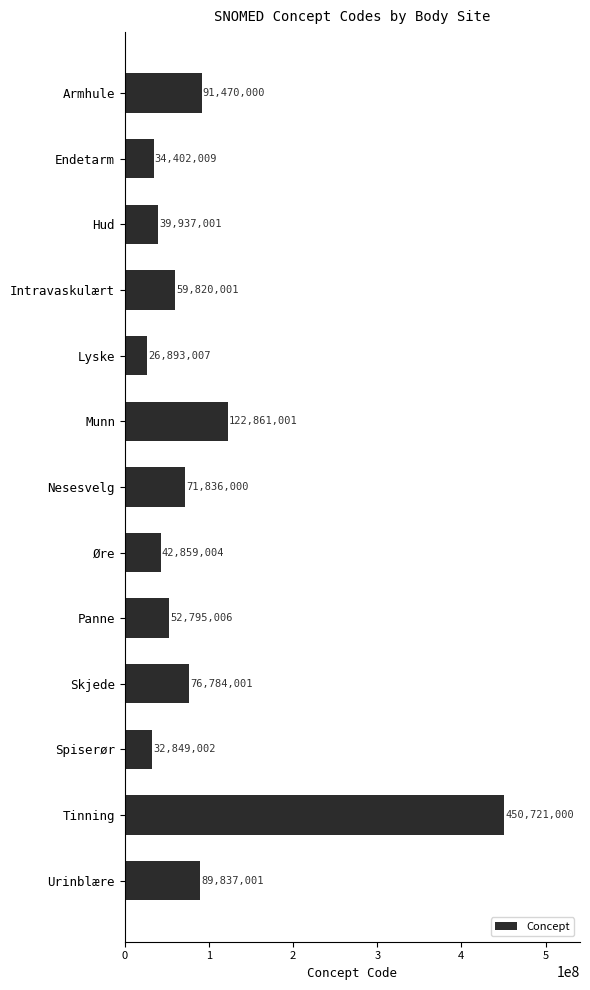

What is the minimum value shown in the chart?

26893007